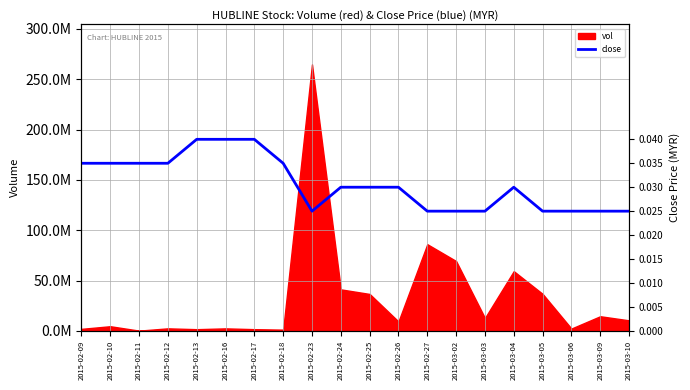

Count the number of categories in the chart.

20